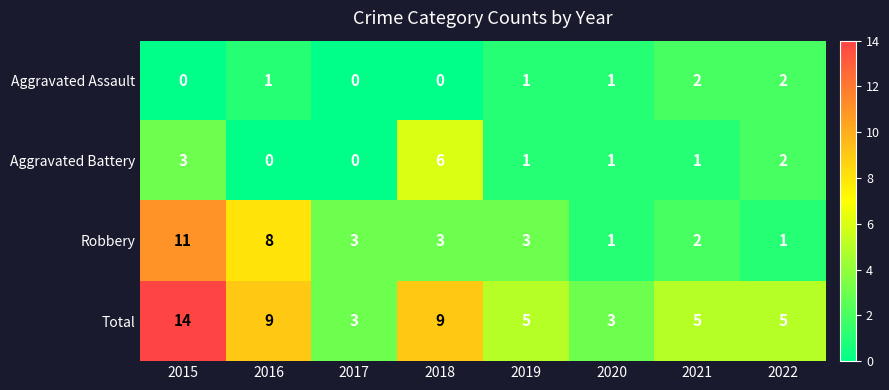

Count the number of data series in this chart.

4